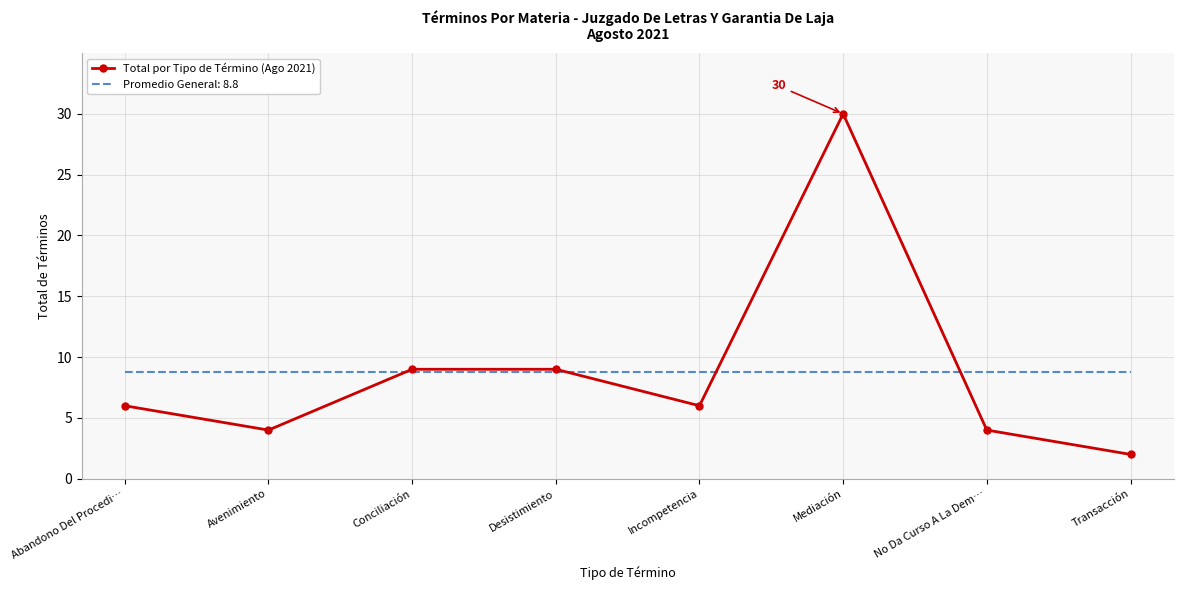

What position from the left is Mediación?

6